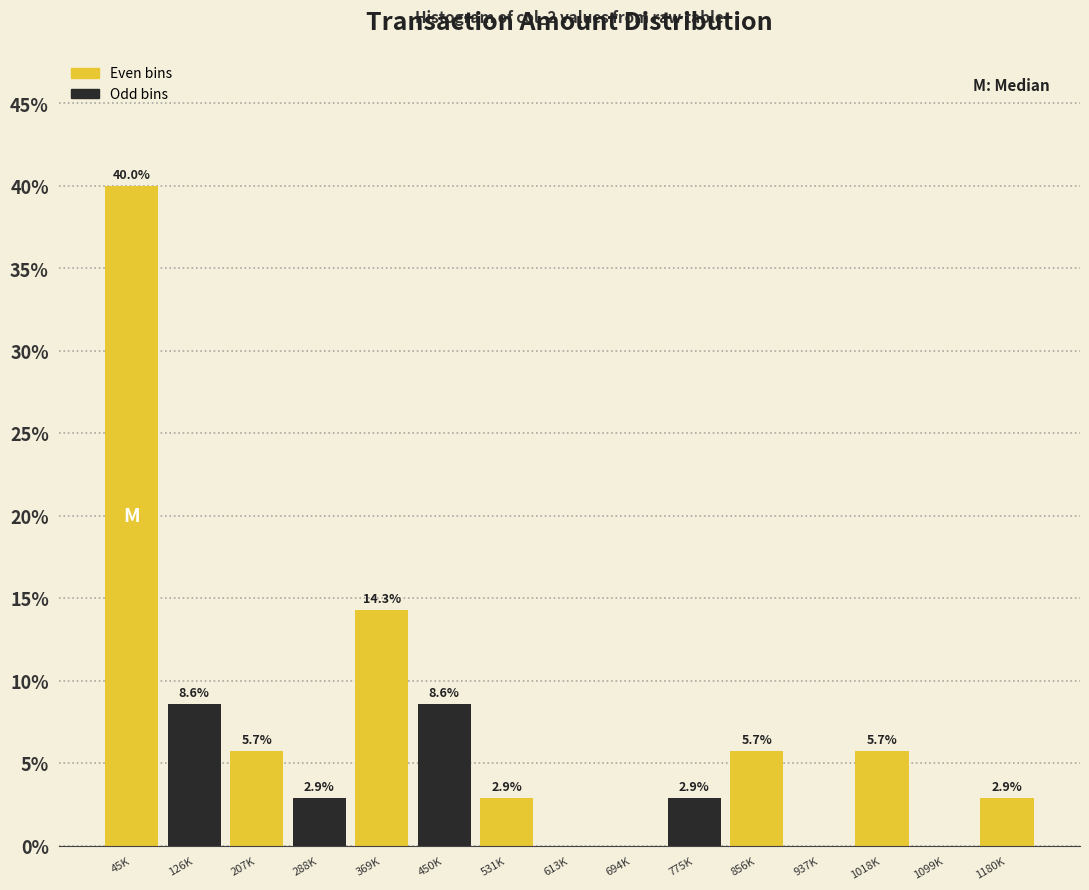

Reading left to right, what are all the values shown in this chart?

45K=40.0	126K=8.6	207K=5.7	288K=2.9	369K=14.3	450K=8.6	531K=2.9	613K=0.0	694K=0.0	775K=2.9	856K=5.7	937K=0.0	1018K=5.7	1099K=0.0	1180K=2.9